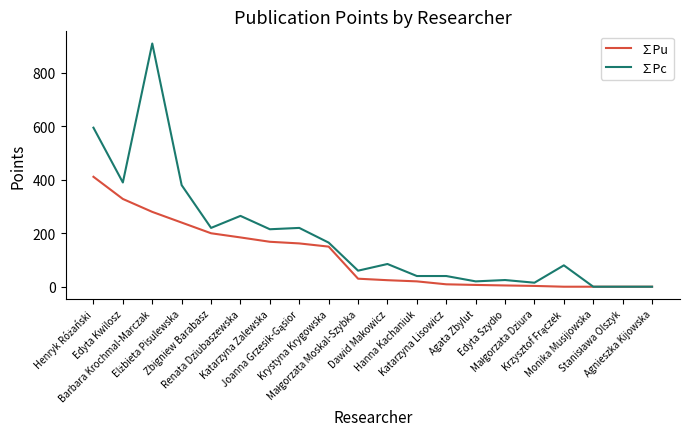

What is the difference between the second highest and second lowest values in the ∑Pc series?

595.0